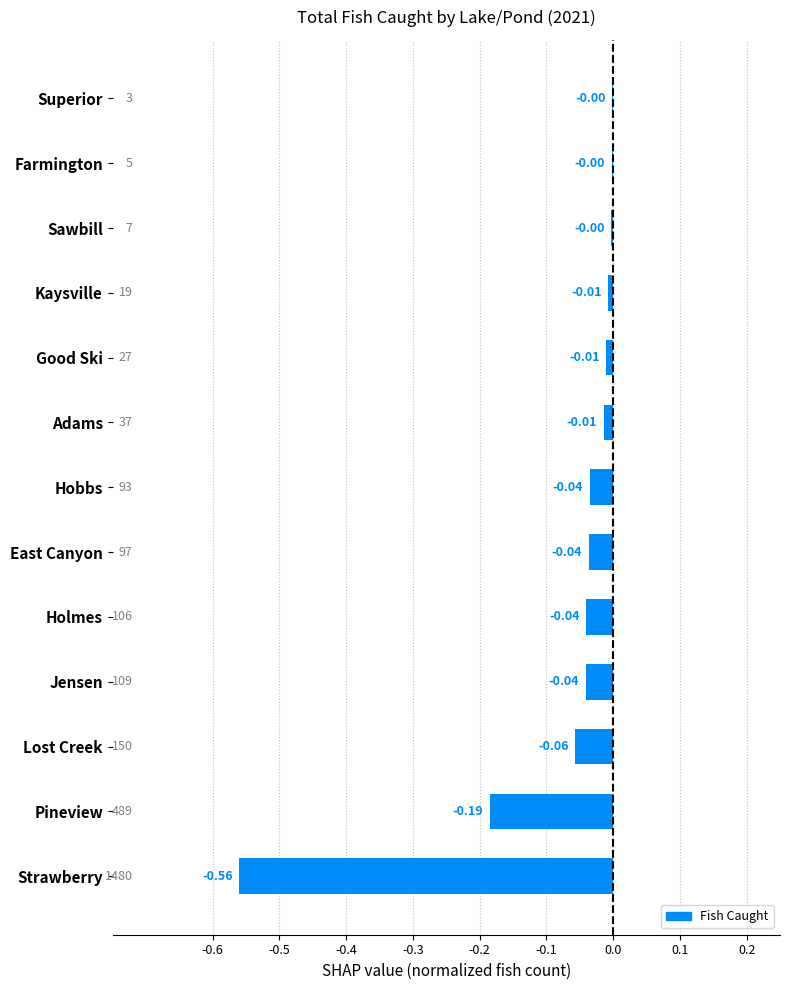

Between Jensen and Strawberry, which is larger?

Jensen